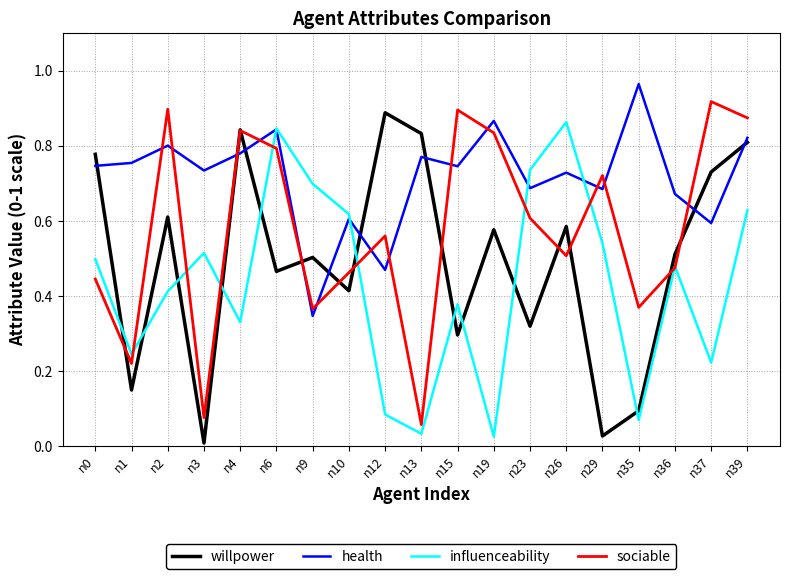

At which category does sociable reach its first local peak?

n2